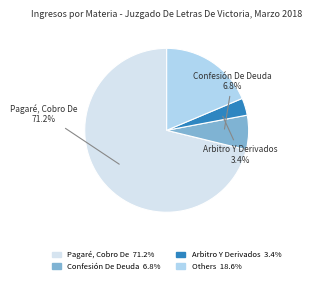

Is there any slice that represents more than half of the pie?

Yes